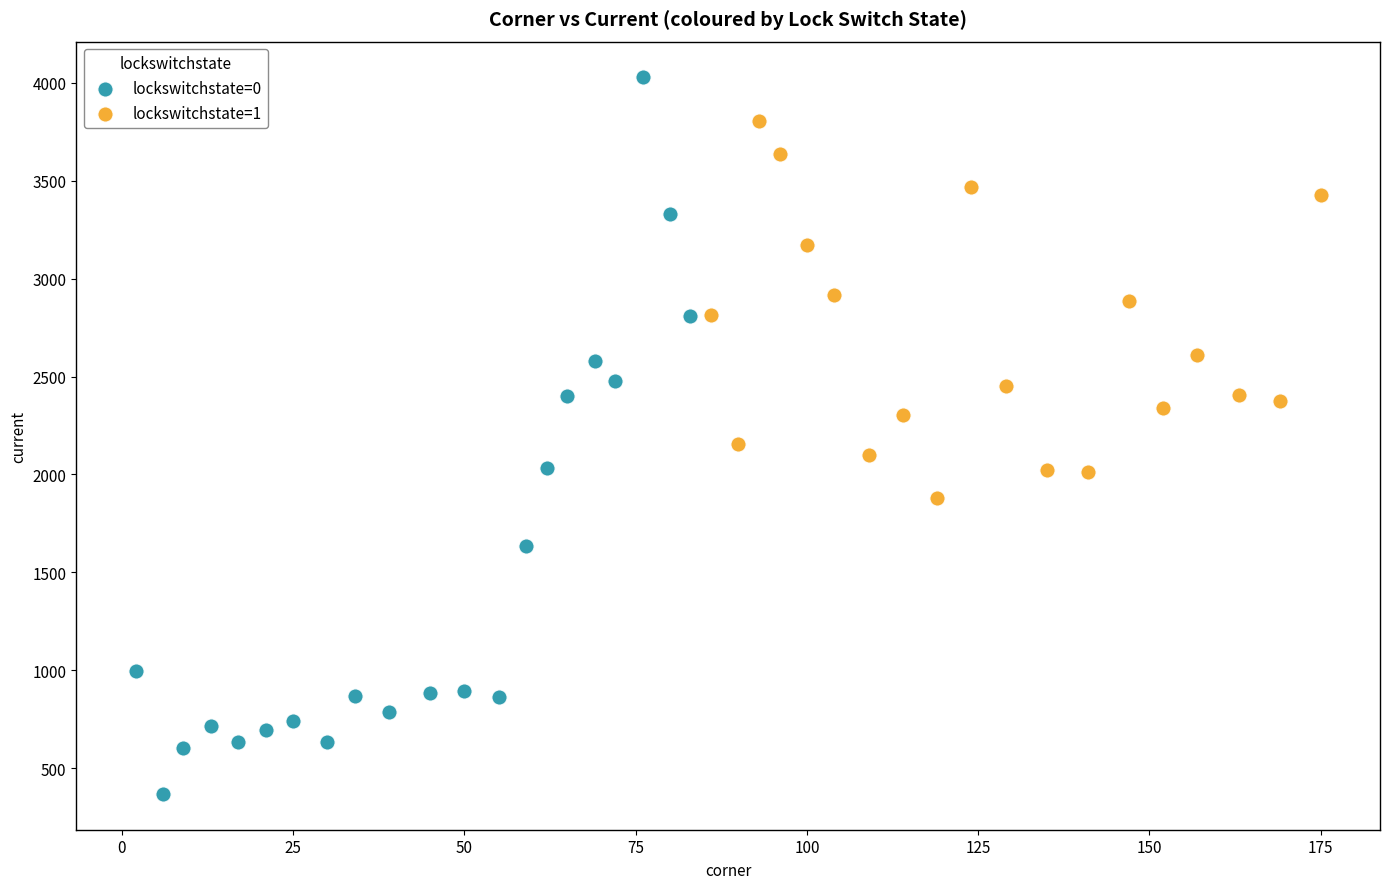

Which series has the largest Y range (max minus min)?

lockswitchstate=0